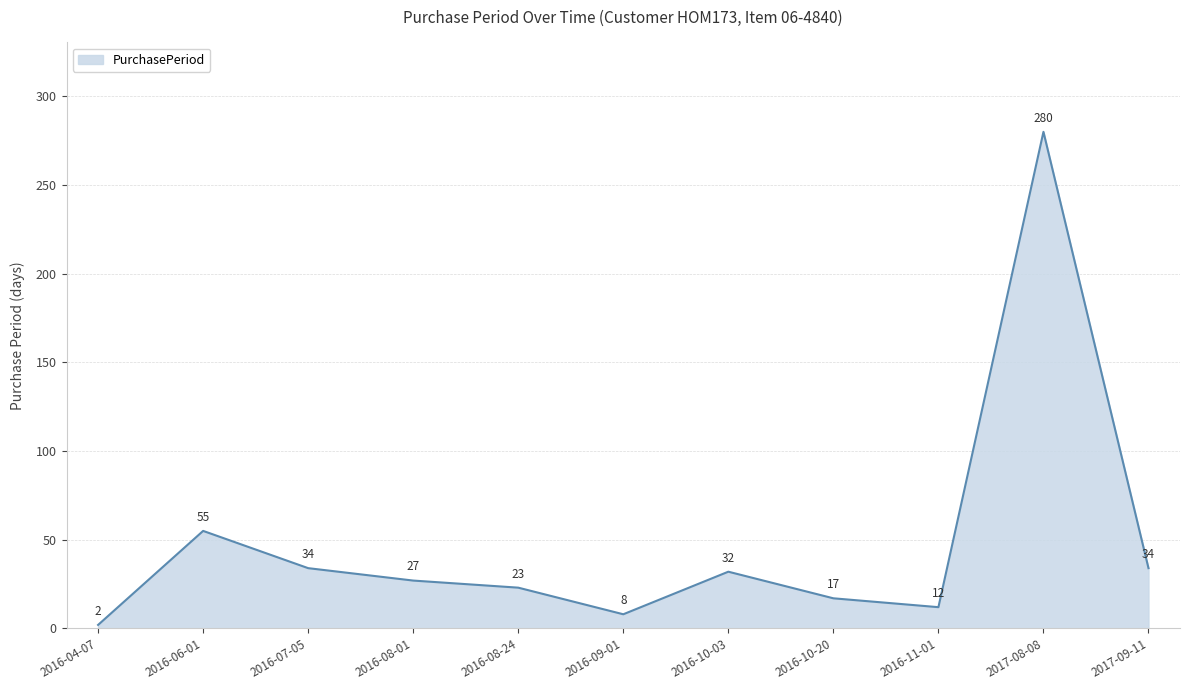

What position from the right is 2016-07-05?

9